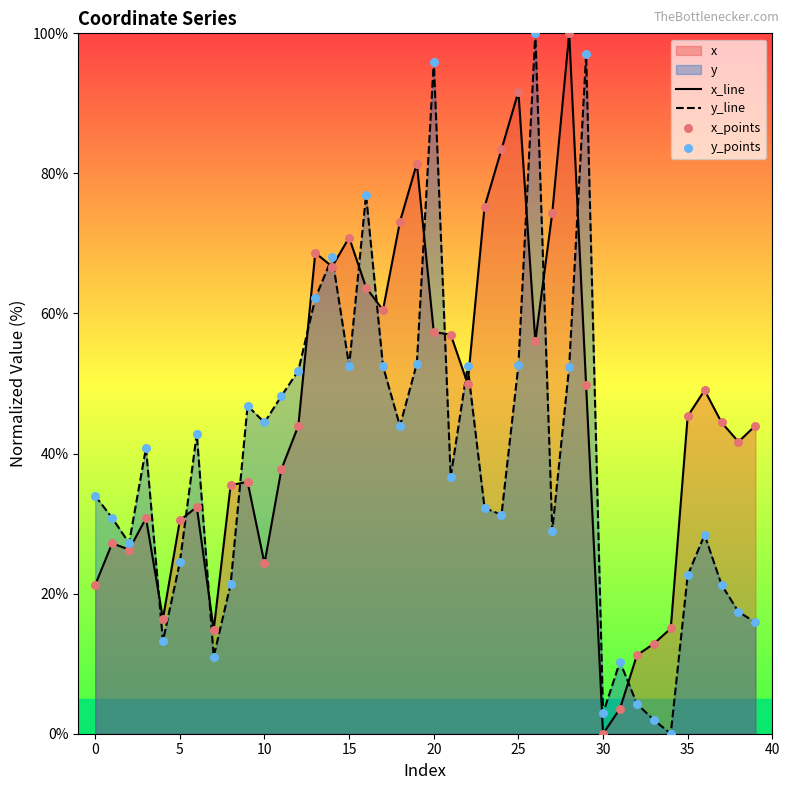

What is the highest value of the y_line series?

100.0